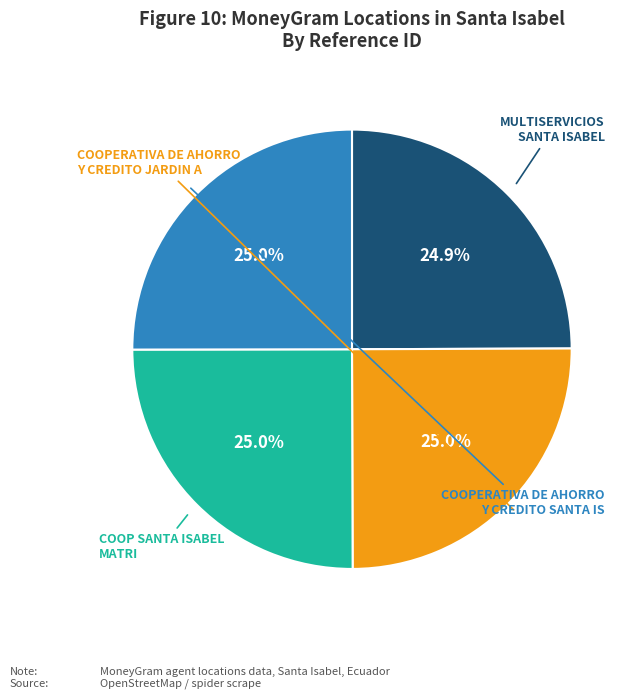

Does any single category account for the majority?

No